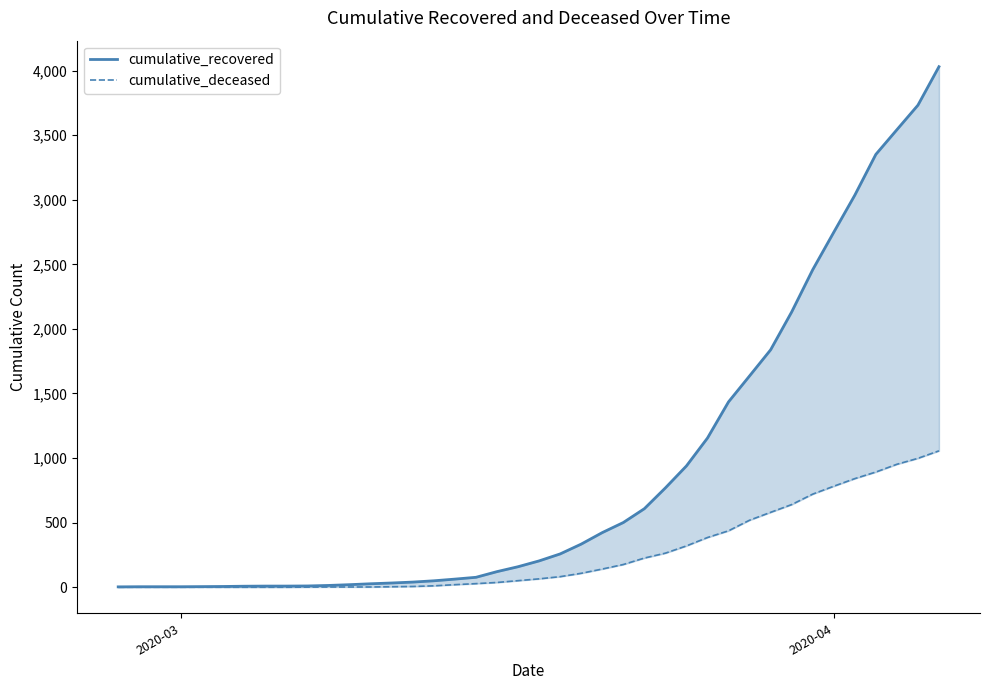

What is the highest value of the cumulative_deceased series?

1056